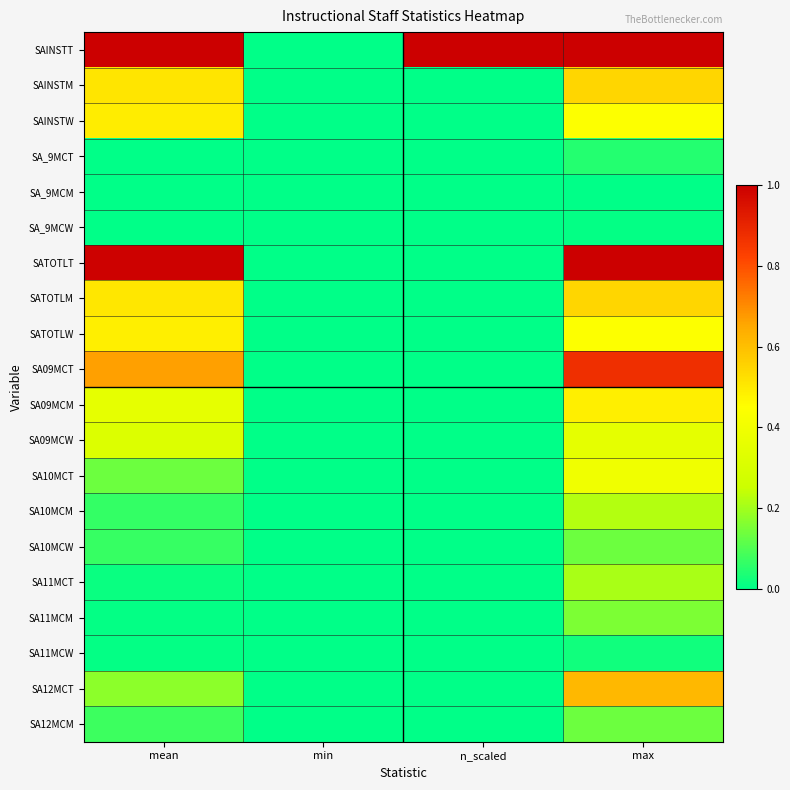

Reading left to right, transcribe all the data shown in this chart.

SAINSTT: mean=1.0	min=0.0	n_scaled=1.0	max=1.0
SAINSTM: mean=0.5	min=0.0	n_scaled=0.0	max=0.5
SAINSTW: mean=0.5	min=0.0	n_scaled=0.0	max=0.4
SA_9MCT: mean=0.0	min=0.0	n_scaled=0.0	max=0.0
SA_9MCM: mean=0.0	min=0.0	n_scaled=0.0	max=0.0
SA_9MCW: mean=0.0	min=0.0	n_scaled=0.0	max=0.0
SATOTLT: mean=1.0	min=0.0	n_scaled=0.0	max=1.0
SATOTLM: mean=0.5	min=0.0	n_scaled=0.0	max=0.5
SATOTLW: mean=0.5	min=0.0	n_scaled=0.0	max=0.4
SA09MCT: mean=0.7	min=0.0	n_scaled=0.0	max=0.9
SA09MCM: mean=0.4	min=0.0	n_scaled=0.0	max=0.5
SA09MCW: mean=0.3	min=0.0	n_scaled=0.0	max=0.3
SA10MCT: mean=0.1	min=0.0	n_scaled=0.0	max=0.4
SA10MCM: mean=0.1	min=0.0	n_scaled=0.0	max=0.2
SA10MCW: mean=0.1	min=0.0	n_scaled=0.0	max=0.1
SA11MCT: mean=0.0	min=0.0	n_scaled=0.0	max=0.2
SA11MCM: mean=0.0	min=0.0	n_scaled=0.0	max=0.2
SA11MCW: mean=0.0	min=0.0	n_scaled=0.0	max=0.0
SA12MCT: mean=0.2	min=0.0	n_scaled=0.0	max=0.6
SA12MCM: mean=0.1	min=0.0	n_scaled=0.0	max=0.1